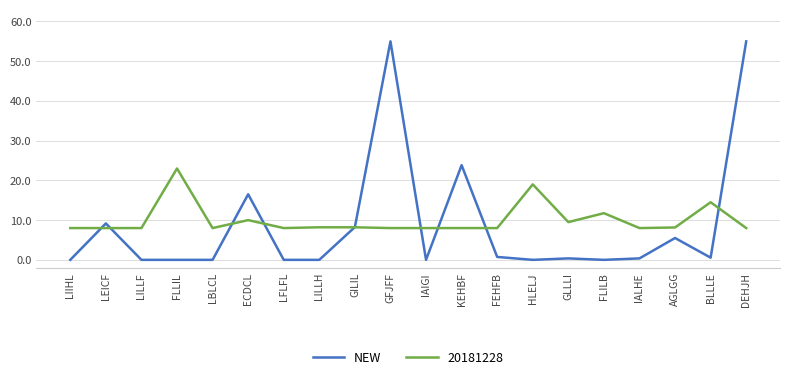

How many lines are shown in the chart?

2